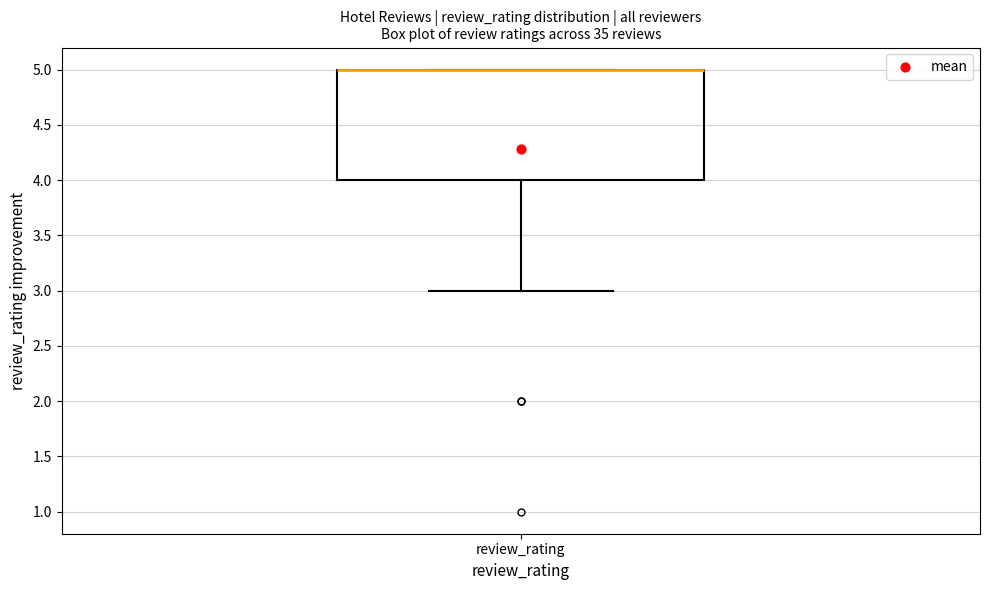

Transcribe this box plot: give where the median line is, the range the box spans, and where the two whiskers end, as read against the y-axis. The values are not printed on the chart, so give them approximately, as read against the axis.

median 5 (drawn on the box's upper edge), box 4 to 5, whiskers 3 to 5